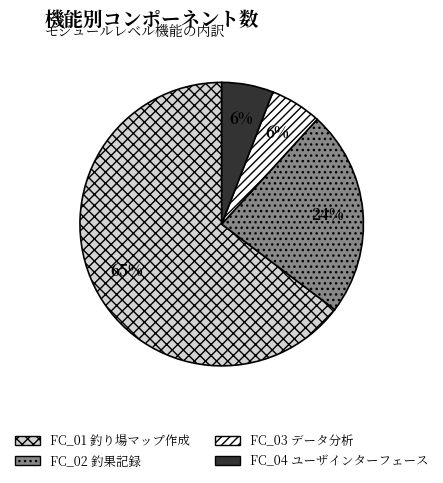

What is the majority slice?

FC_01 釣り場マップ作成